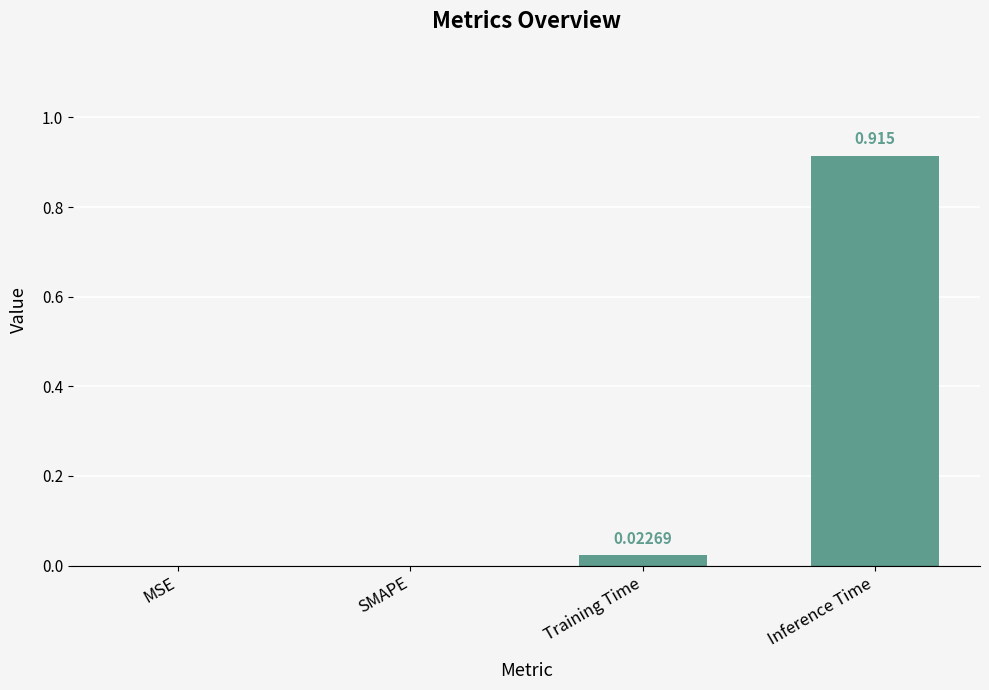

Which label corresponds to the largest value in the chart?

Inference Time